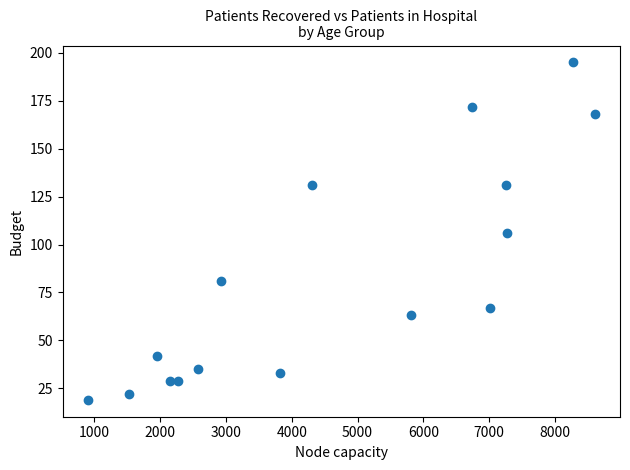

What is the range of Y values (max minus min)?

176